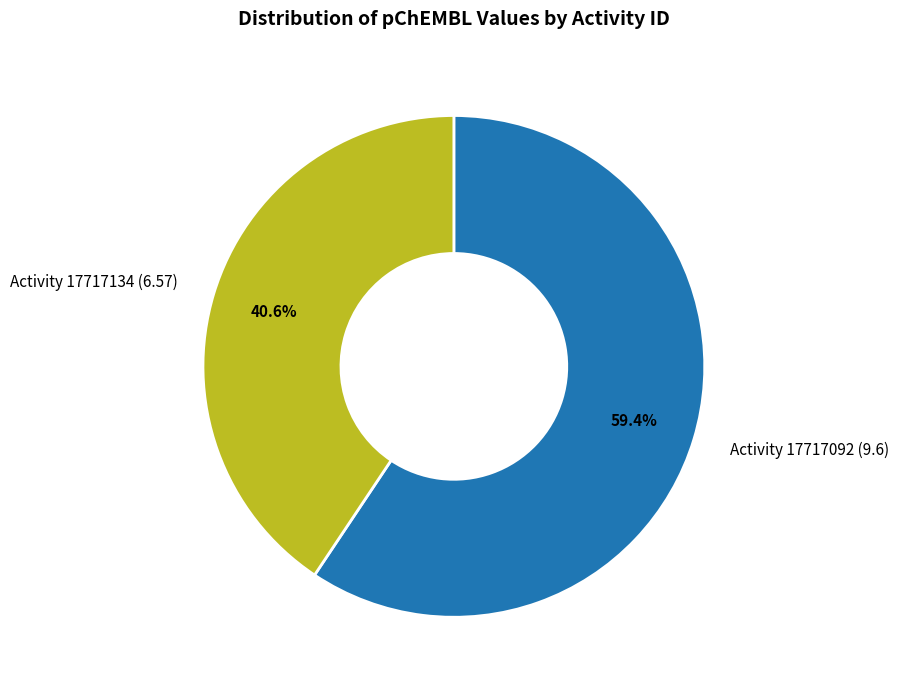

Which category has the biggest portion of the pie?

Activity 17717092 (9.6)